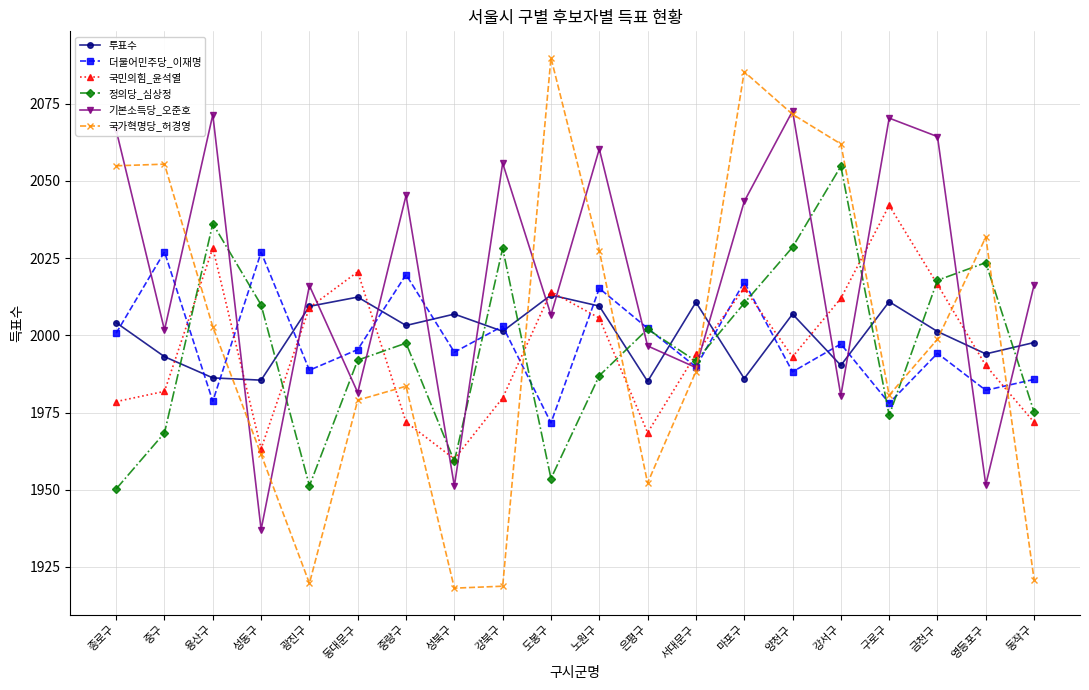

Reading right to left, extract all data points from this chart.

투표수: 1997.7	1994.0	2001.2	2010.9	1990.3	2006.9	1986.0	2010.7	1985.1	2009.5	2013.1	2001.3	2006.9	2003.2	2012.4	2009.4	1985.5	1986.2	1993.1	2004.1
더불어민주당_이재명: 1985.7	1982.2	1994.2	1978.0	1997.2	1988.2	2017.3	1989.8	2002.3	2015.2	1971.7	2003.0	1994.6	2019.7	1995.4	1988.7	2026.9	1978.6	2027.0	2000.7
국민의힘_윤석열: 1971.9	1990.2	2016.5	2042.1	2012.0	1993.1	2015.2	1993.9	1968.5	2005.6	2014.2	1979.7	1960.0	1971.9	2020.6	2009.0	1963.3	2028.3	1981.9	1978.5
정의당_심상정: 1975.1	2023.5	2017.8	1974.1	2054.8	2028.5	2010.4	1991.7	2002.0	1986.9	1953.6	2028.1	1959.2	1997.5	1992.0	1951.3	2009.9	2036.2	1968.4	1950.3
기본소득당_오준호: 2016.3	1951.7	2064.4	2070.3	1980.5	2072.6	2043.3	1989.6	1996.6	2060.3	2006.6	2055.7	1951.2	2045.3	1981.5	2016.1	1937.1	2071.4	2001.7	2066.5
국가혁명당_허경영: 1920.9	2031.8	1998.7	1980.6	2062.0	2071.6	2085.4	1988.3	1952.2	2027.4	2089.9	1918.8	1918.1	1983.5	1979.0	1919.7	1961.4	2002.8	2055.4	2054.9